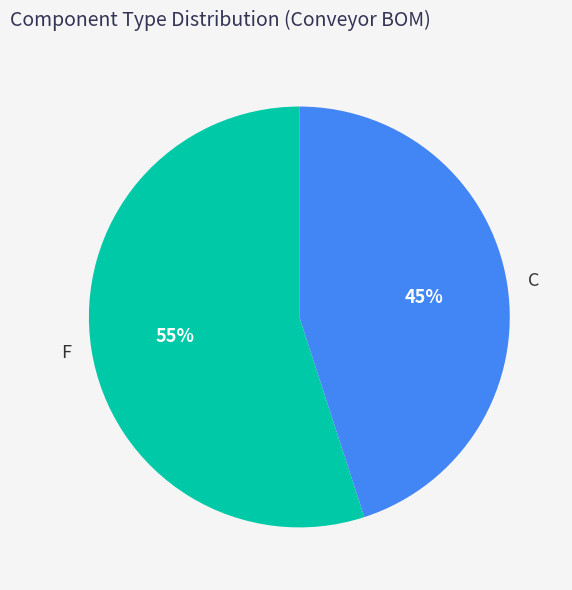

Is F the majority of the pie?

Yes